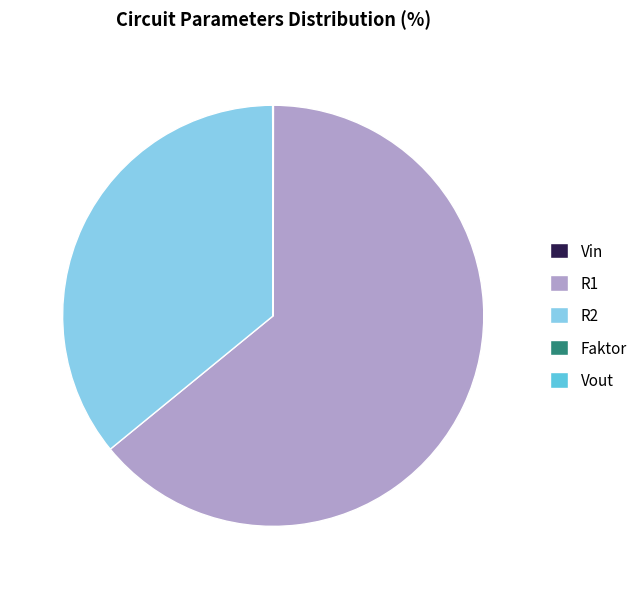

The R2 slice represents 36% of the pie. True or false?

True